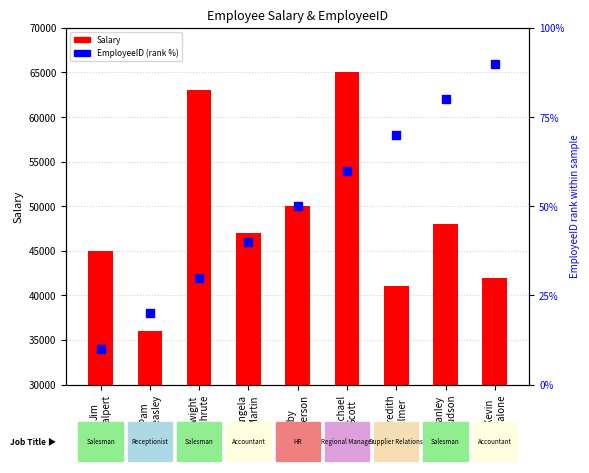

Which series reaches the minimum Y coordinate?

EmployeeID (scaled %)